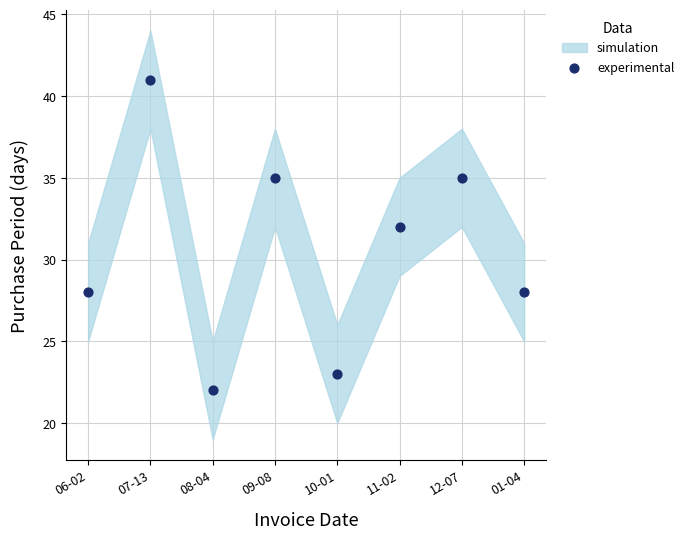

What Y value in the scatter plot is closest to 31?

32